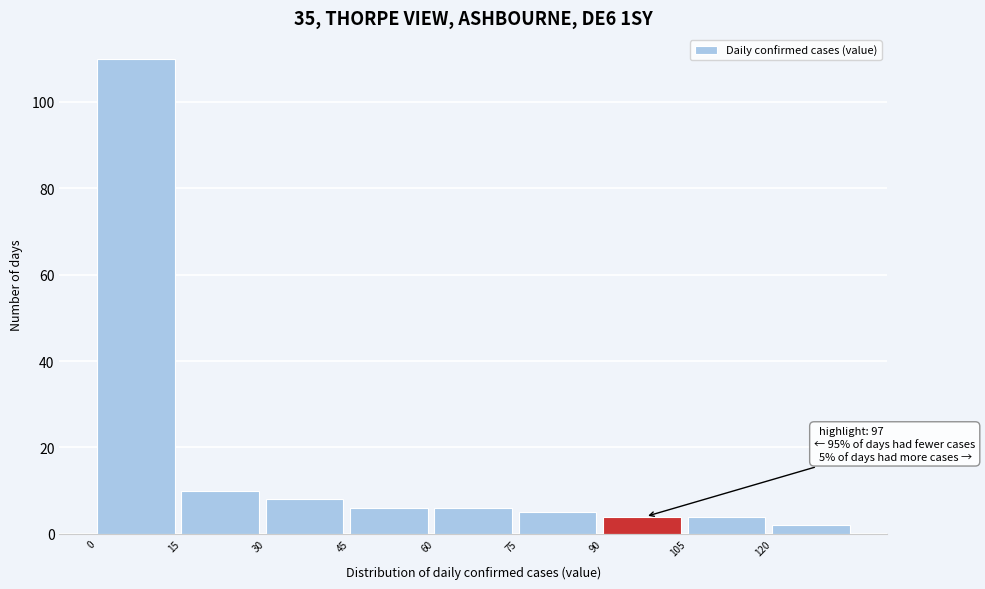

Which range on the x-axis has the tallest bar?

0 to 15